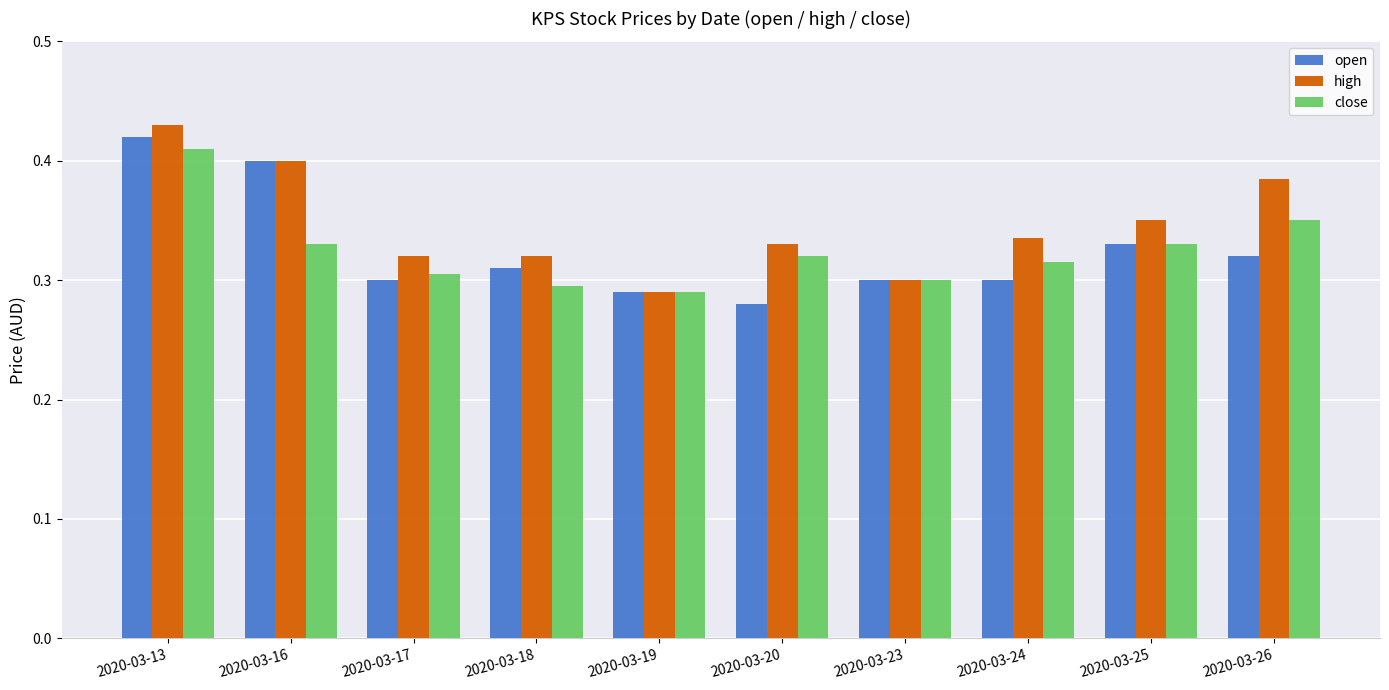

At which label does open reach its peak?

2020-03-13